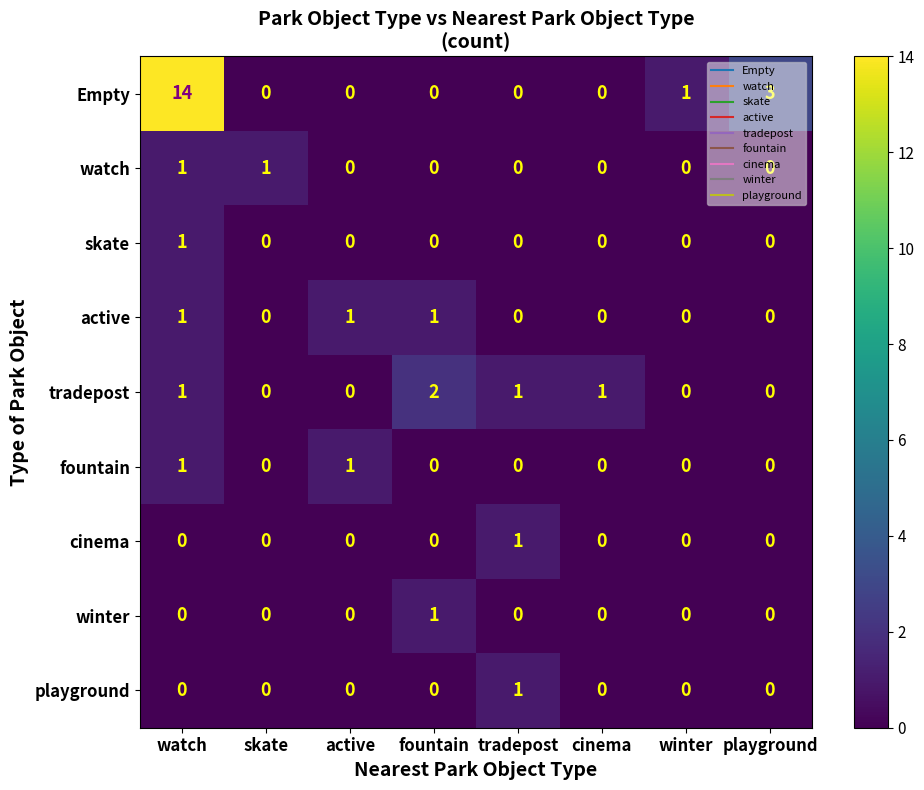

The value of cinema at tradepost is 2. True or false?

False